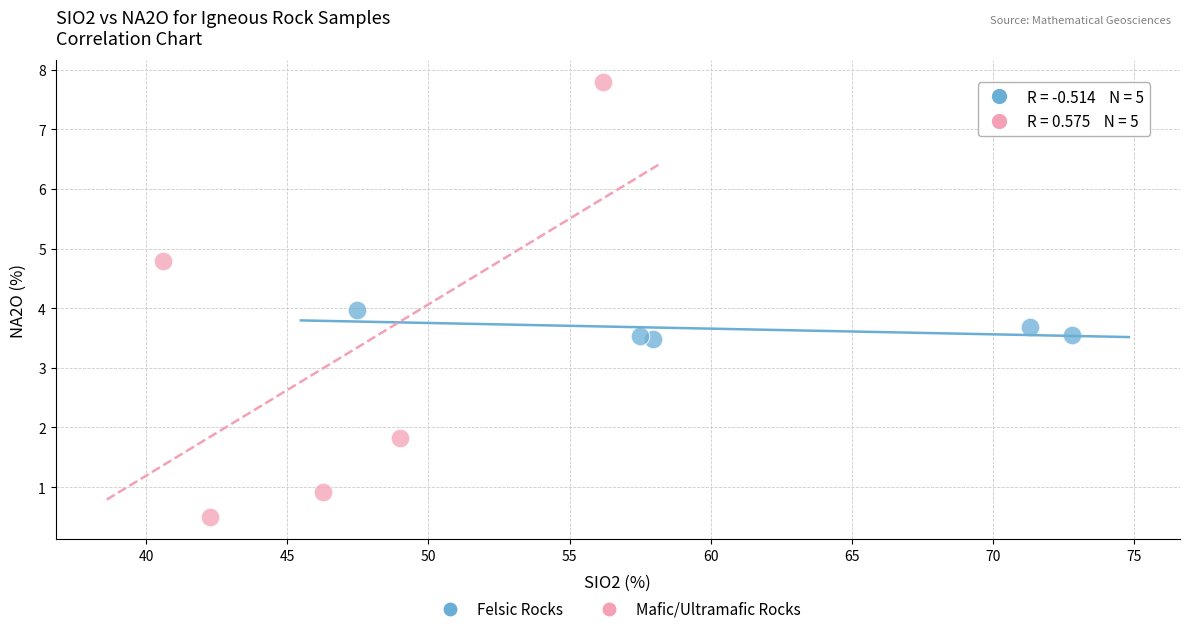

What are all the series names shown in the legend?

Felsic Rocks, Mafic/Ultramafic Rocks